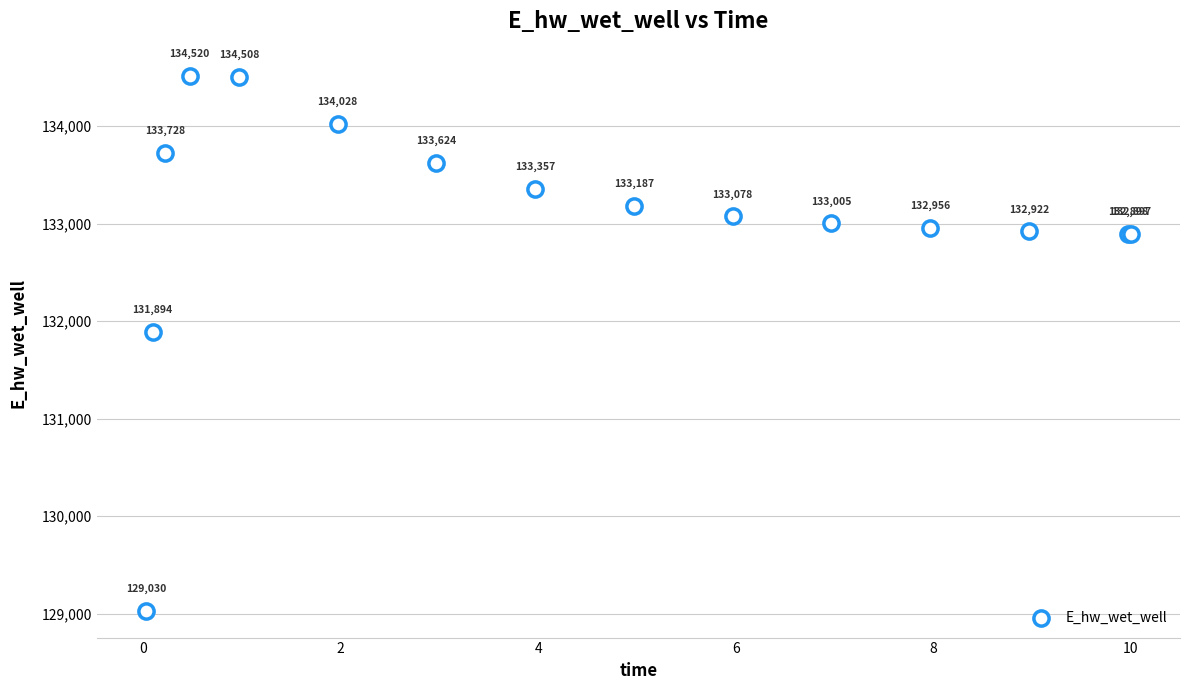

What Y value in the scatter plot is closest to 131775?

131894.1